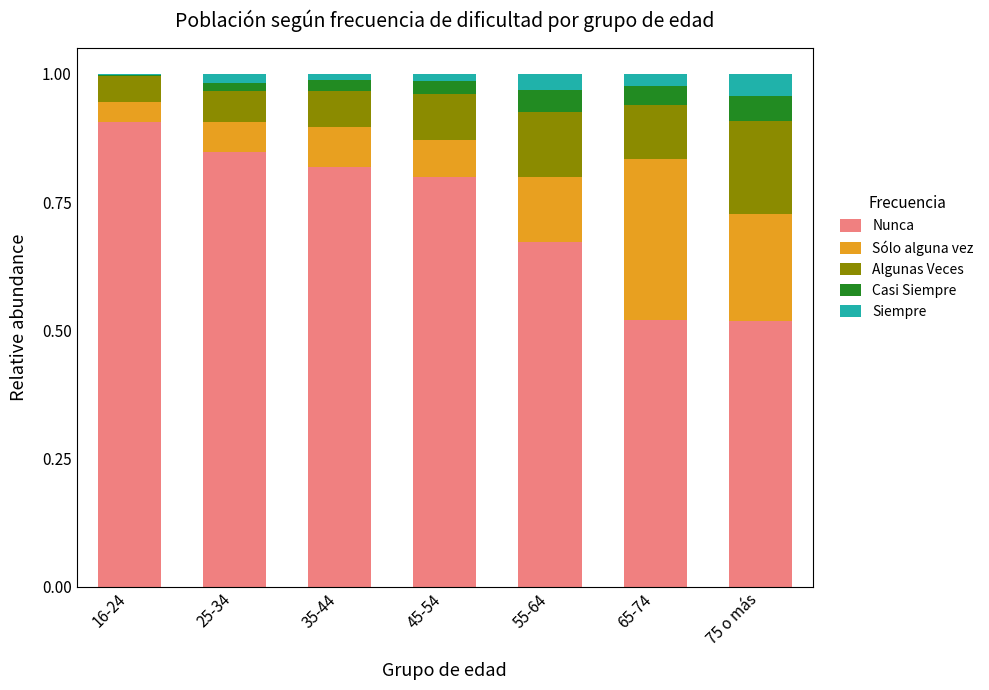

The value of Nunca at 65-74 is 0.7. True or false?

False